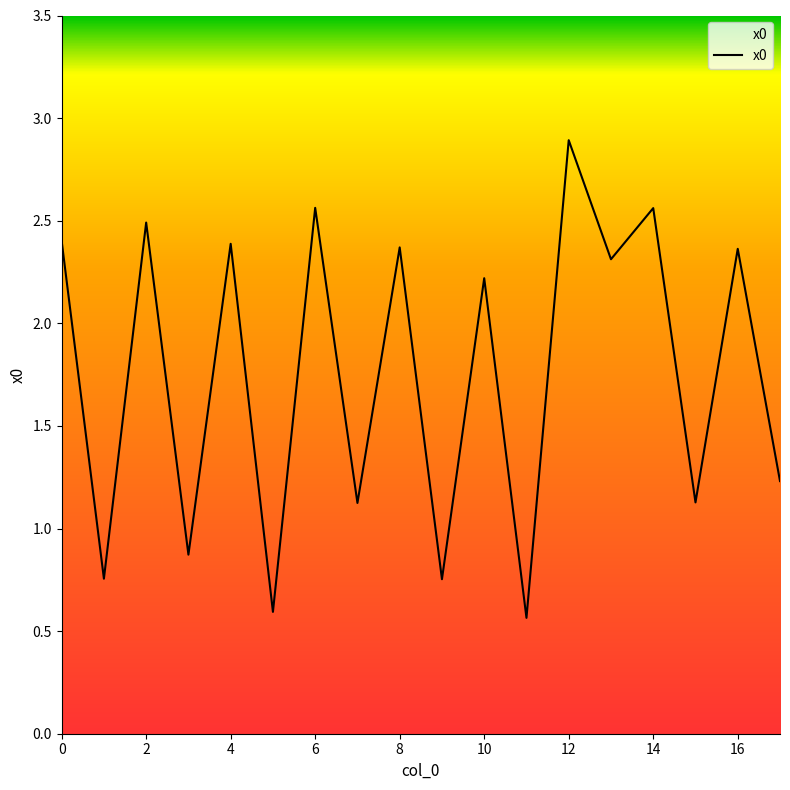

What is the maximum value shown in the chart?

2.9